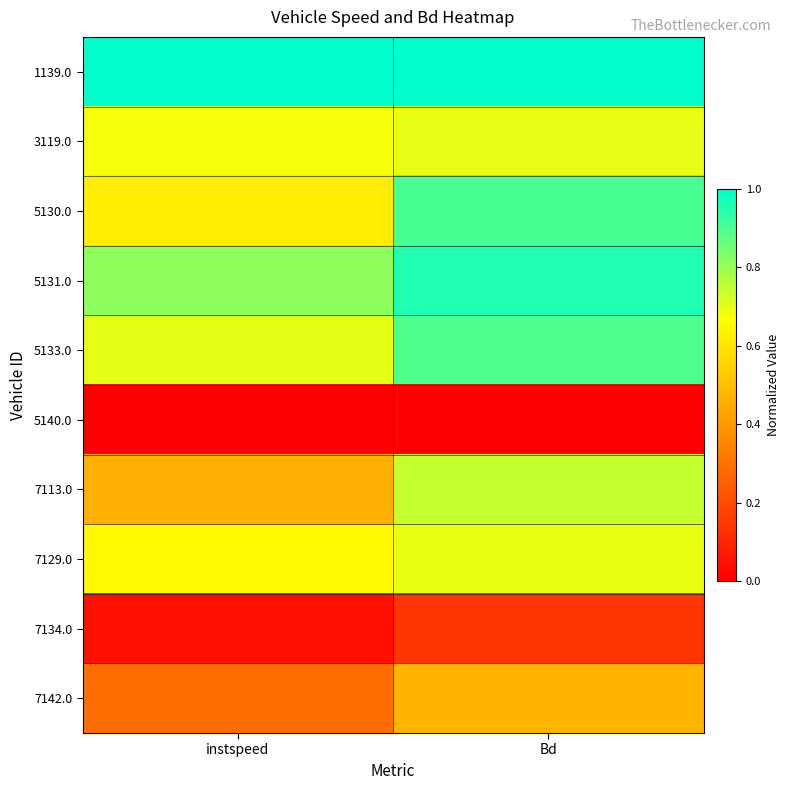

Reading left to right, what are all the values shown in this chart?

1139.0: instspeed=1.0	Bd=1.0
3119.0: instspeed=0.7	Bd=0.7
5130.0: instspeed=0.6	Bd=0.9
5131.0: instspeed=0.8	Bd=1.0
5133.0: instspeed=0.7	Bd=0.9
5140.0: instspeed=0.0	Bd=0.0
7113.0: instspeed=0.5	Bd=0.7
7129.0: instspeed=0.7	Bd=0.7
7134.0: instspeed=0.0	Bd=0.1
7142.0: instspeed=0.3	Bd=0.5